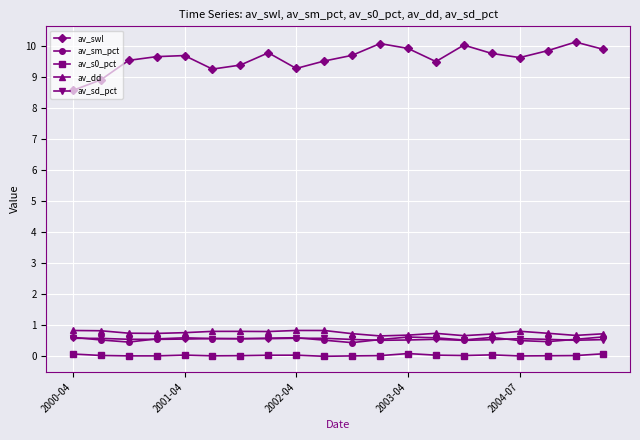

True or false: av_swl and av_sd_pct cross at least once.

False